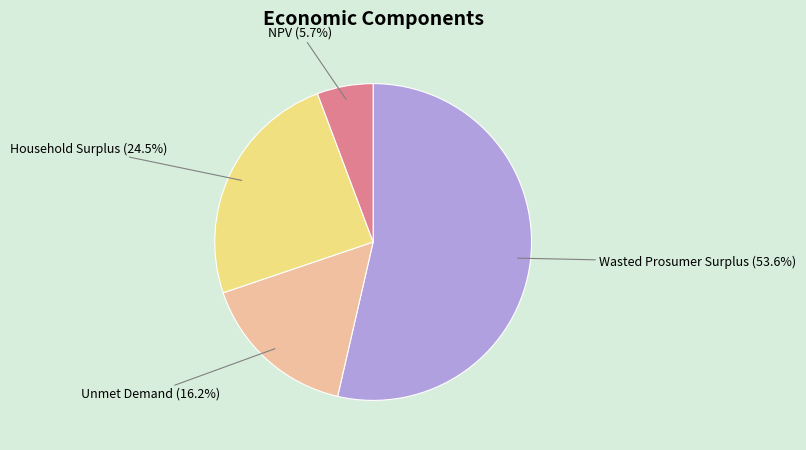

How many slices are in this pie chart?

4